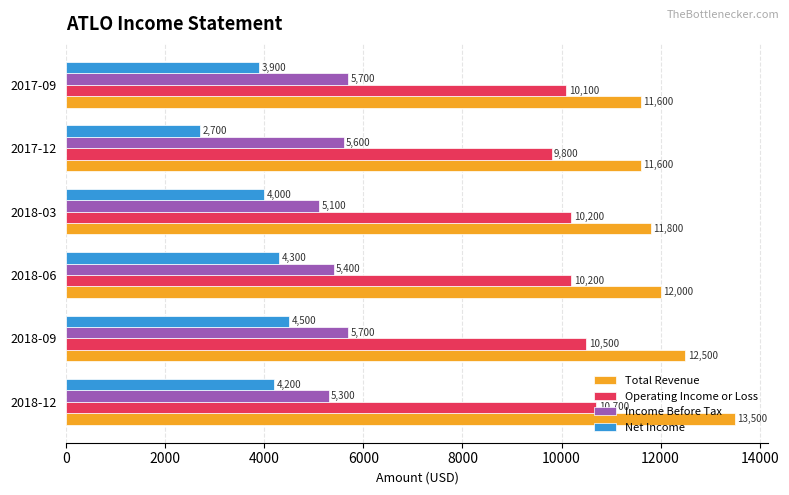

How many data points does each series have?

6